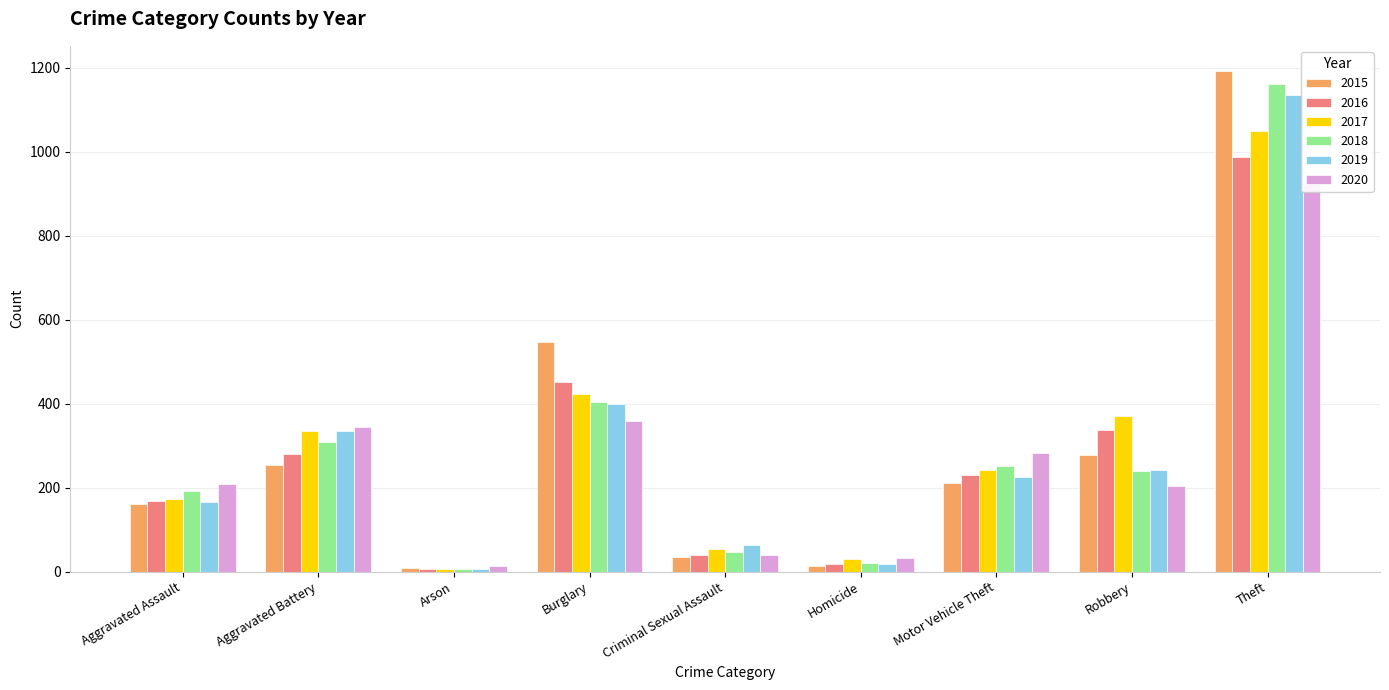

List the series in order of their peak value, highest first.

2015, 2018, 2019, 2017, 2016, 2020